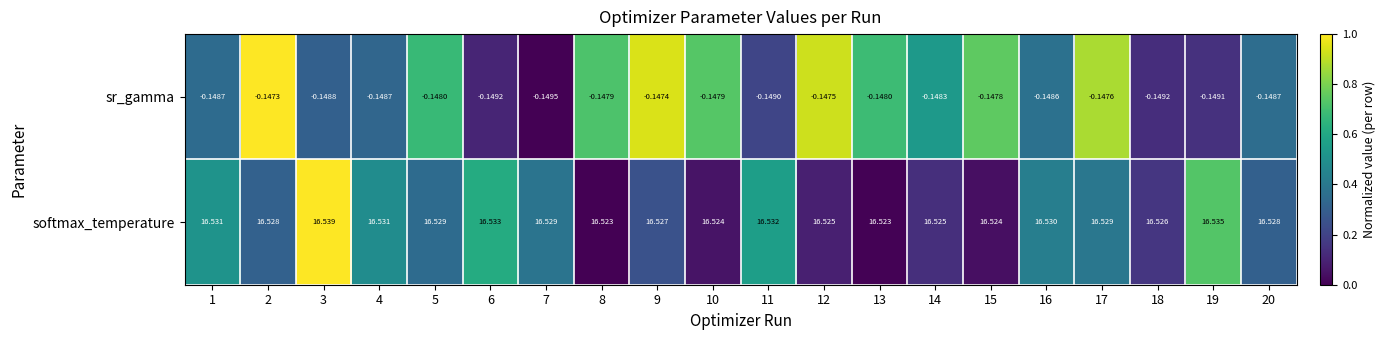

Which series has the largest total across all categories?

softmax_temperature